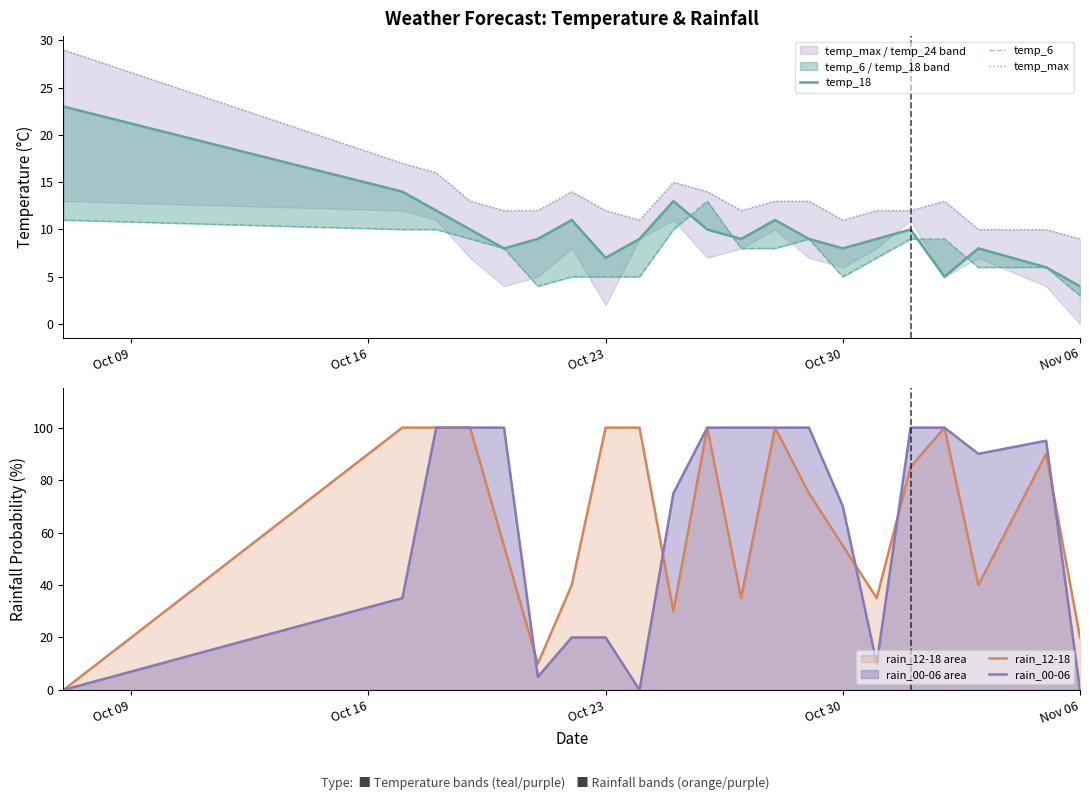

In temp_18, how many points are higher than both neighbors (excluding endpoints)?

5